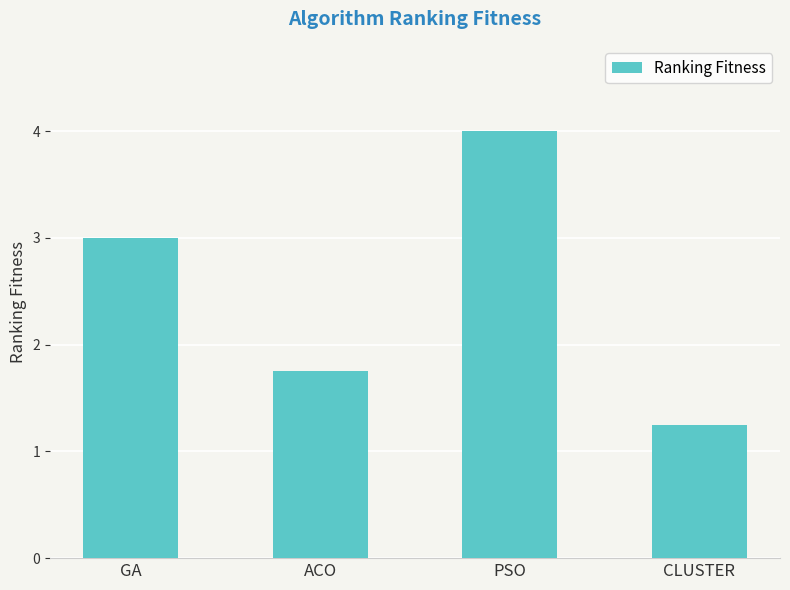

How many series are shown in this chart?

1